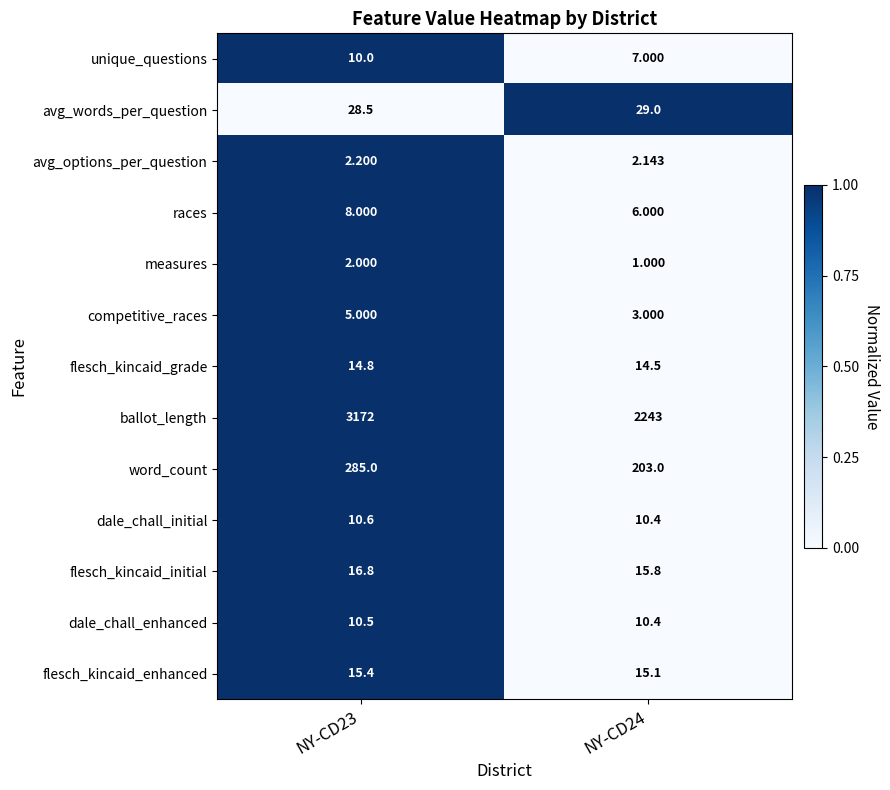

At which category is the sum across all series the highest?

NY-CD23